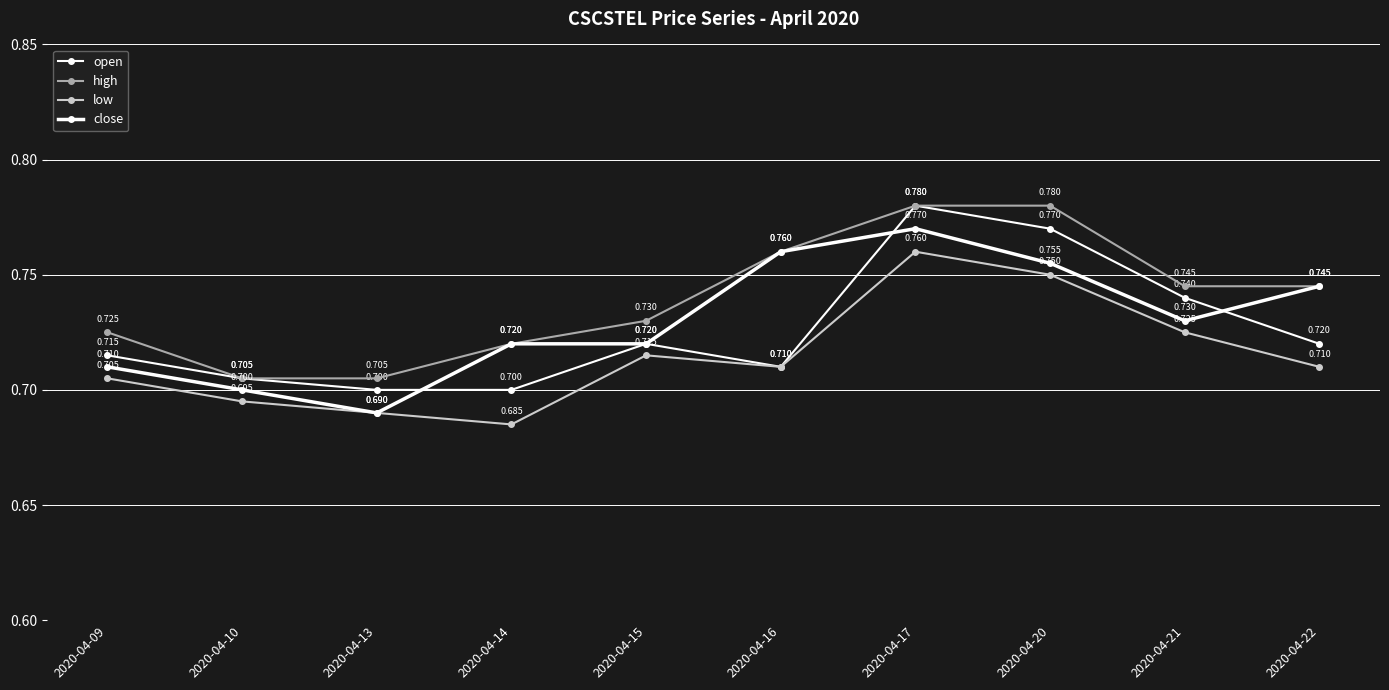

Rank the series at 2020-04-09 from lowest to highest value.

low, close, open, high